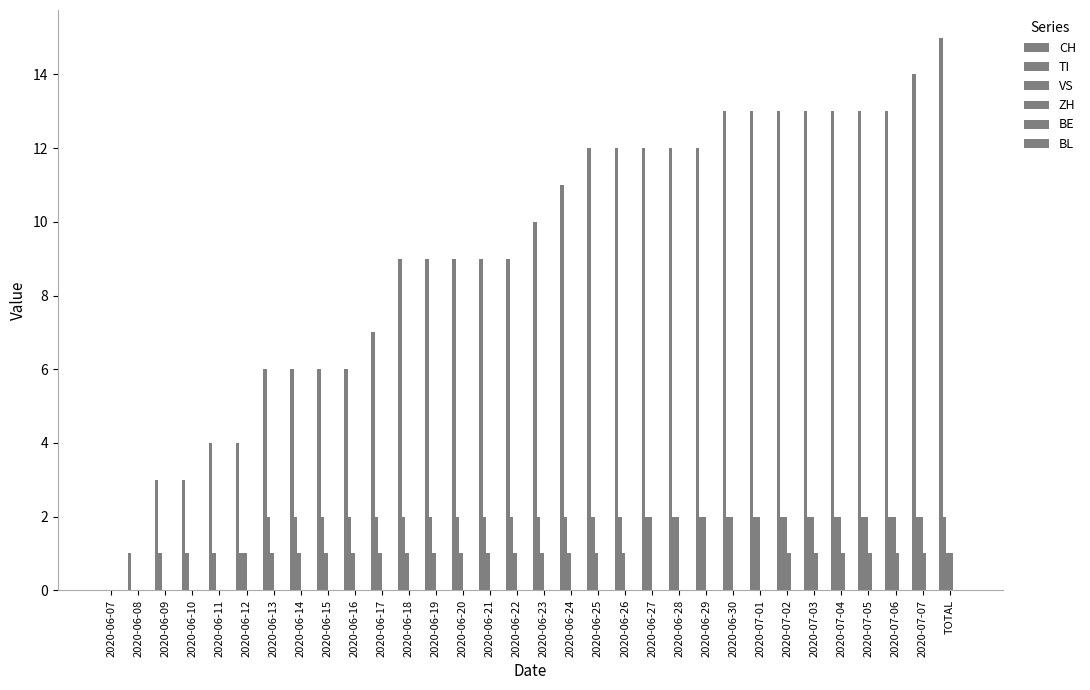

How many series are shown in this chart?

4